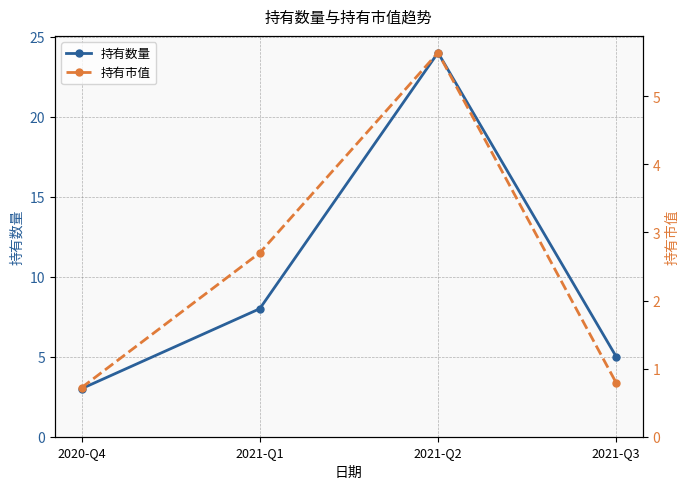

What is the value of the 持有市值 point at the 2nd from the left?

2.7